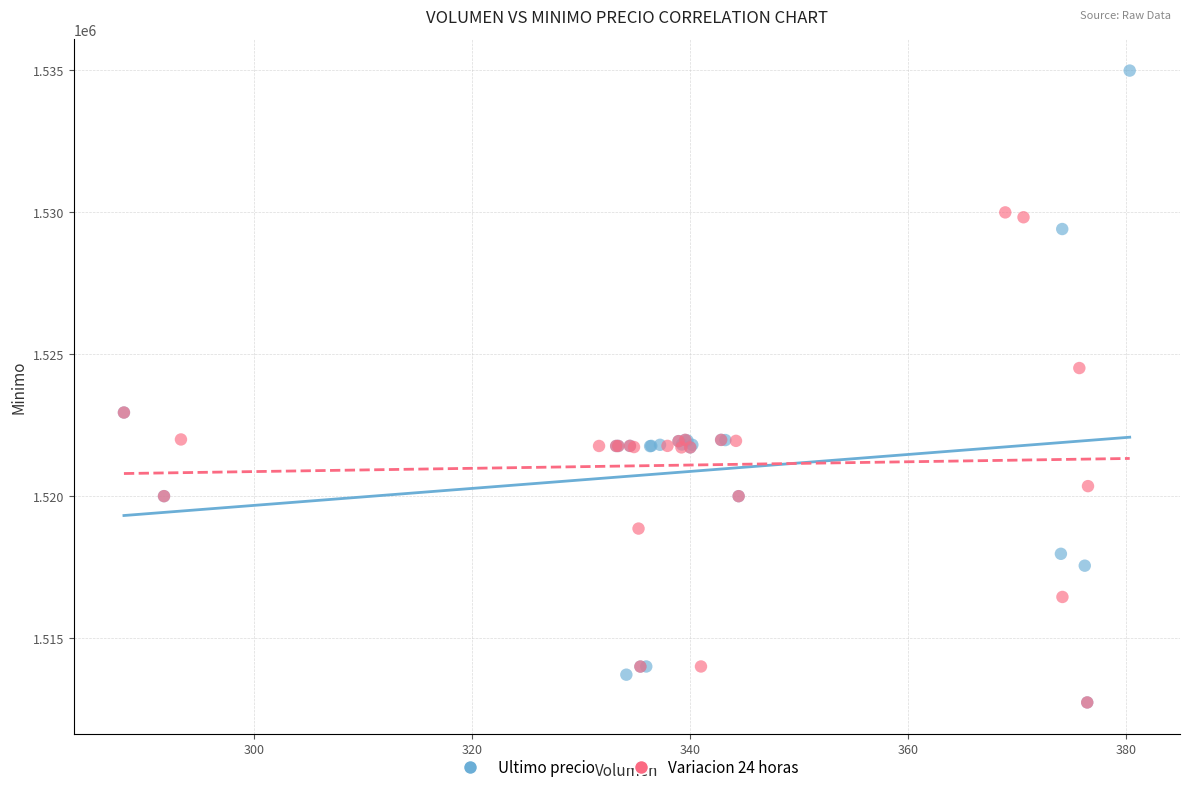

Which series has the widest spread of Y values?

Ultimo precio